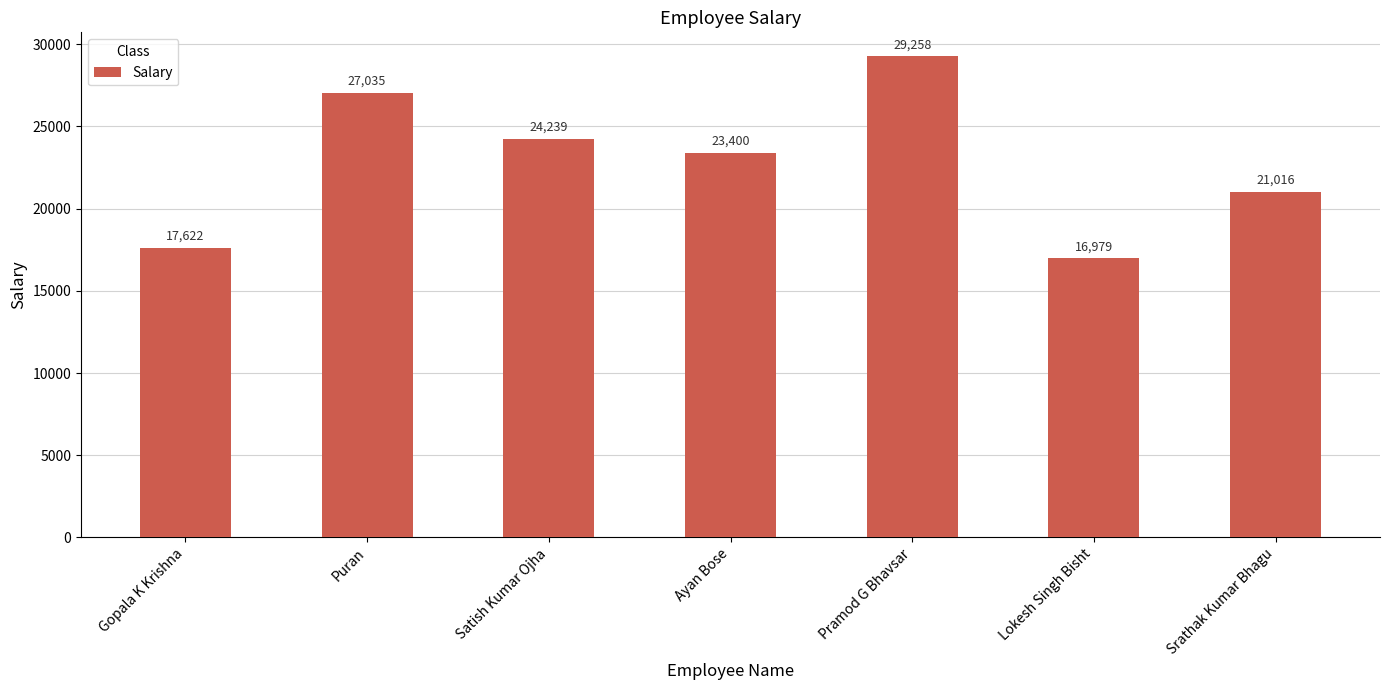

The value at Srathak Kumar Bhagu is 13348. True or false?

False